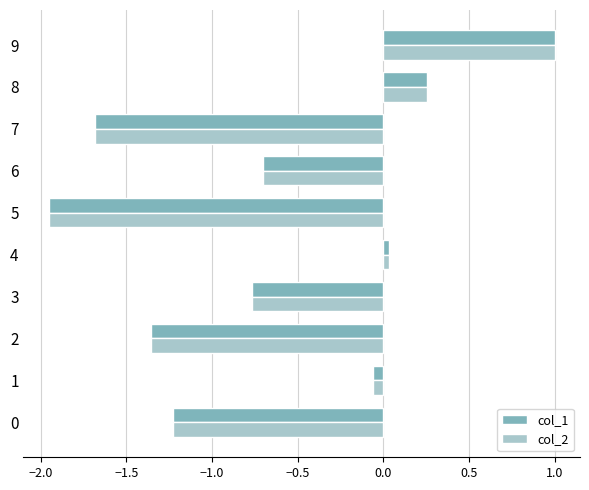

What is the highest value of the col_2 series?

1.0